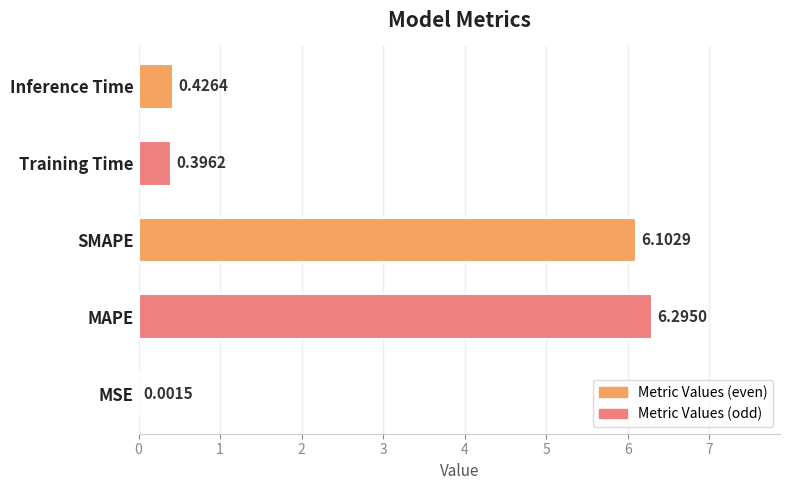

What is the greatest value displayed?

6.3